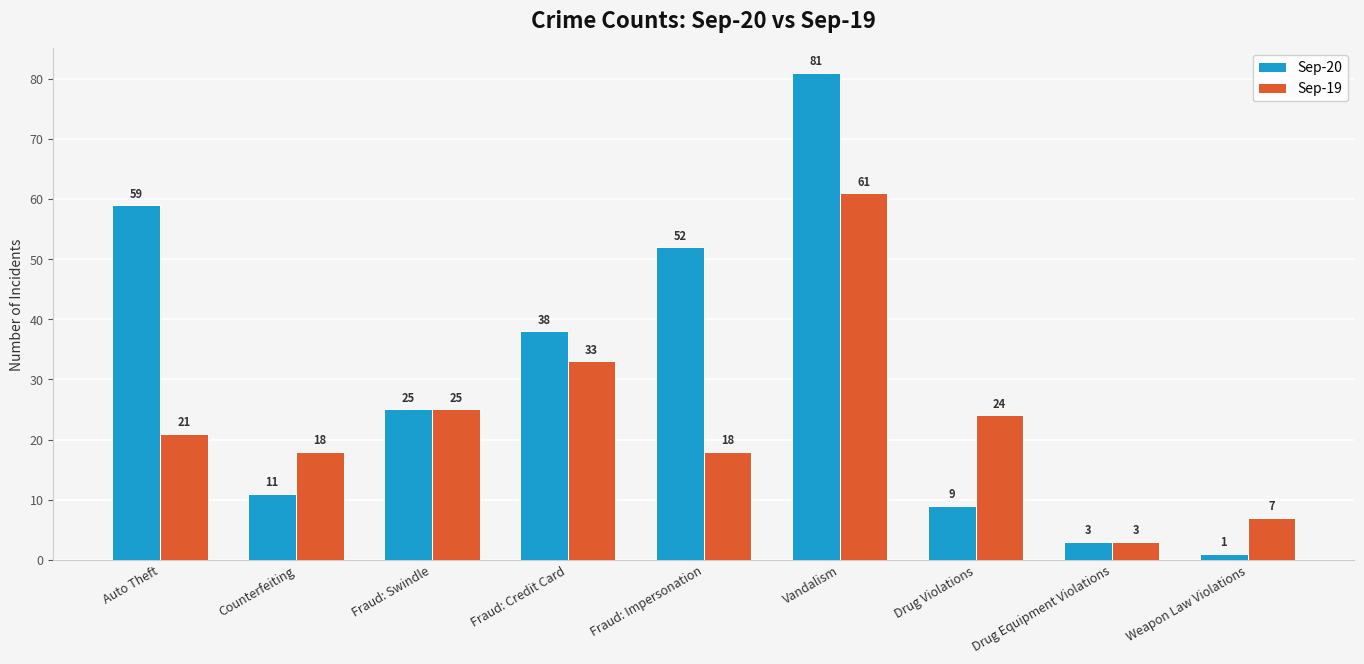

Reading left to right, extract all data points from this chart.

Sep-20: Auto Theft=59	Counterfeiting=11	Fraud: Swindle=25	Fraud: Credit Card=38	Fraud: Impersonation=52	Vandalism=81	Drug Violations=9	Drug Equipment Violations=3	Weapon Law Violations=1
Sep-19: Auto Theft=21	Counterfeiting=18	Fraud: Swindle=25	Fraud: Credit Card=33	Fraud: Impersonation=18	Vandalism=61	Drug Violations=24	Drug Equipment Violations=3	Weapon Law Violations=7